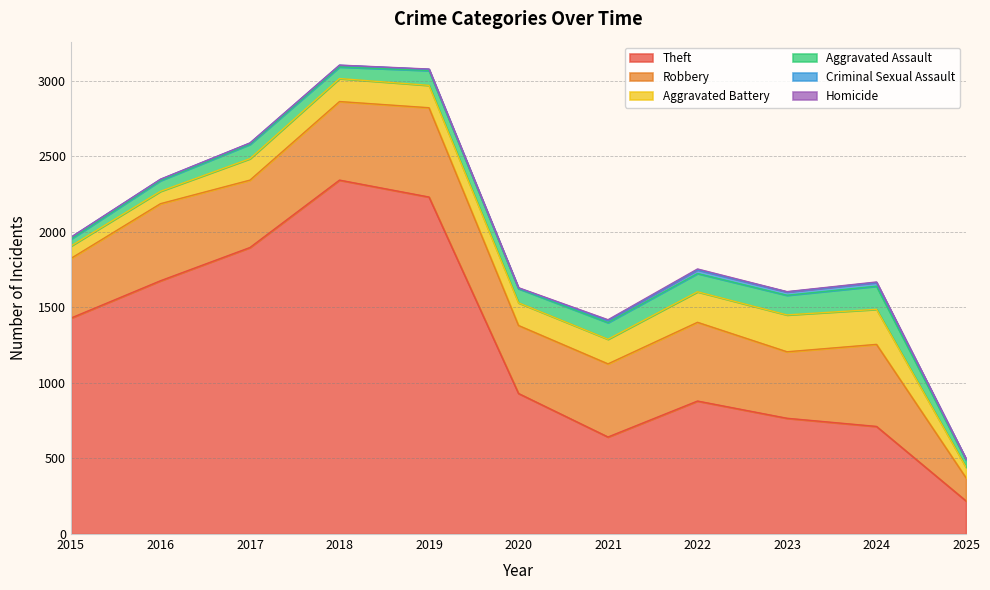

What is the value of the Homicide point at the 4th from the left?

1